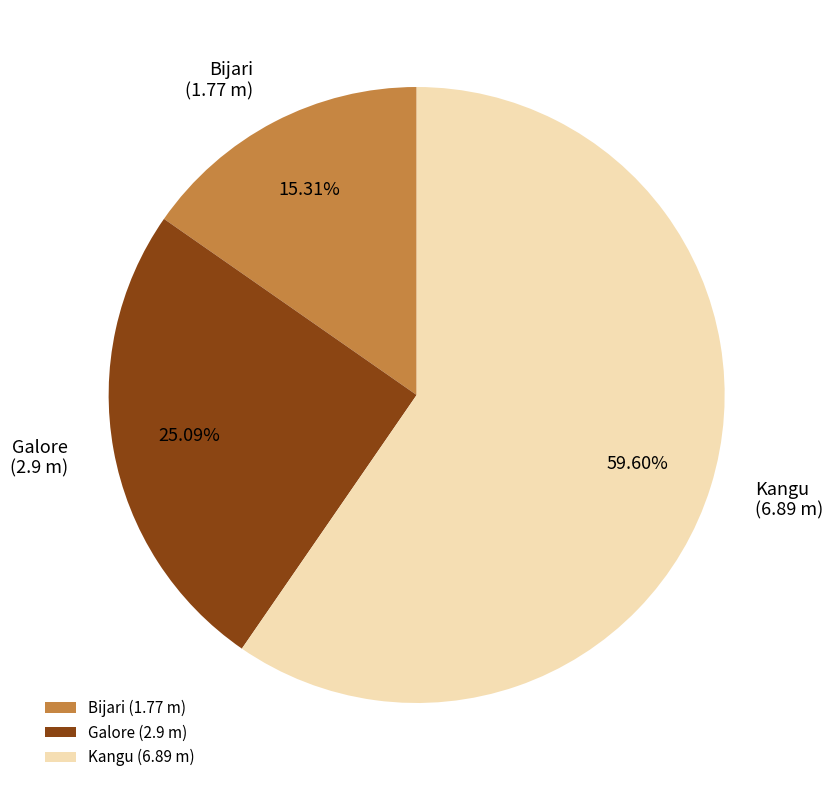

What is the ratio of the value at Bijari to the value at Kangu?

0.3